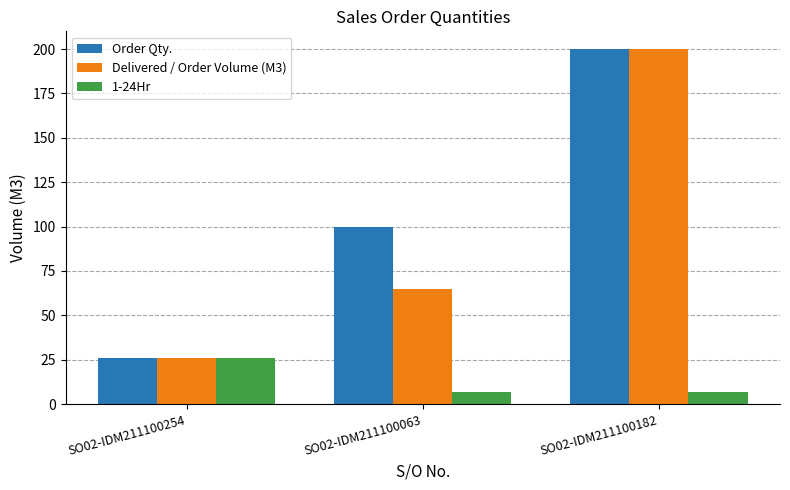

Count the number of data series in this chart.

3